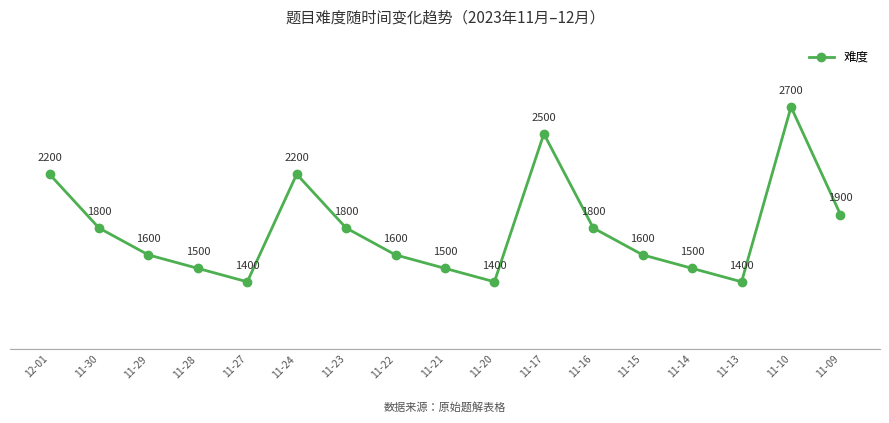

What is the minimum value shown in the chart?

1400